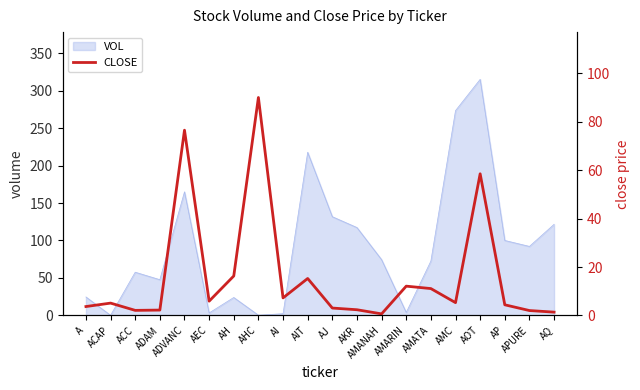

The VOL series shows 102.7 at ACC. True or false?

False